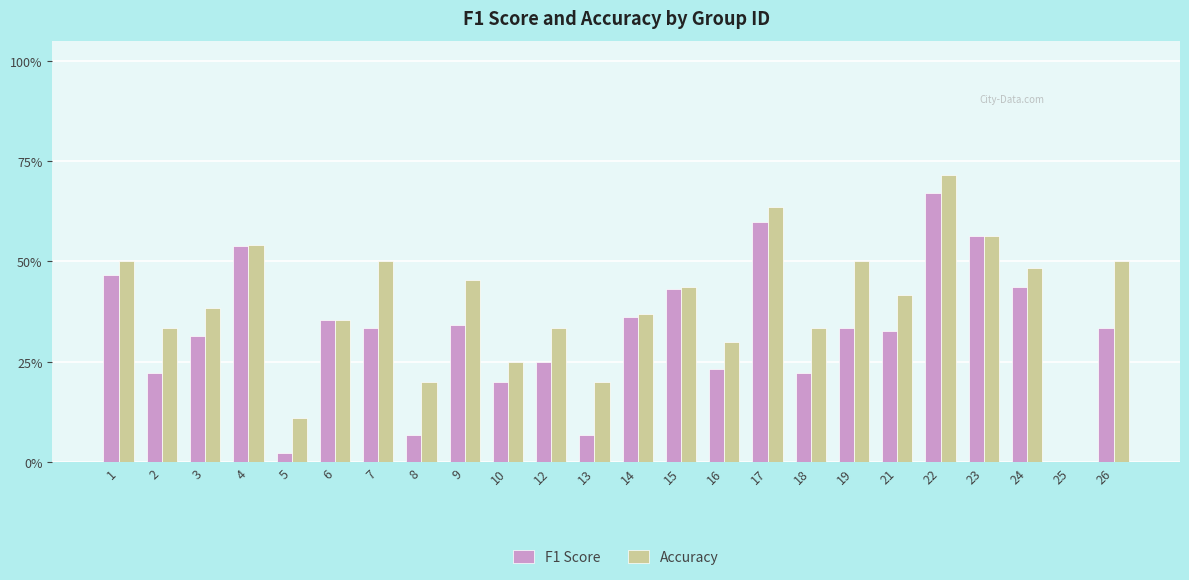

Reading left to right, transcribe all the data shown in this chart.

F1 Score: 1=0.5	2=0.2	3=0.3	4=0.5	5=0.0	6=0.4	7=0.3	8=0.1	9=0.3	10=0.2	12=0.2	13=0.1	14=0.4	15=0.4	16=0.2	17=0.6	18=0.2	19=0.3	21=0.3	22=0.7	23=0.6	24=0.4	25=0.0	26=0.3
Accuracy: 1=0.5	2=0.3	3=0.4	4=0.5	5=0.1	6=0.4	7=0.5	8=0.2	9=0.5	10=0.2	12=0.3	13=0.2	14=0.4	15=0.4	16=0.3	17=0.6	18=0.3	19=0.5	21=0.4	22=0.7	23=0.6	24=0.5	25=0.0	26=0.5